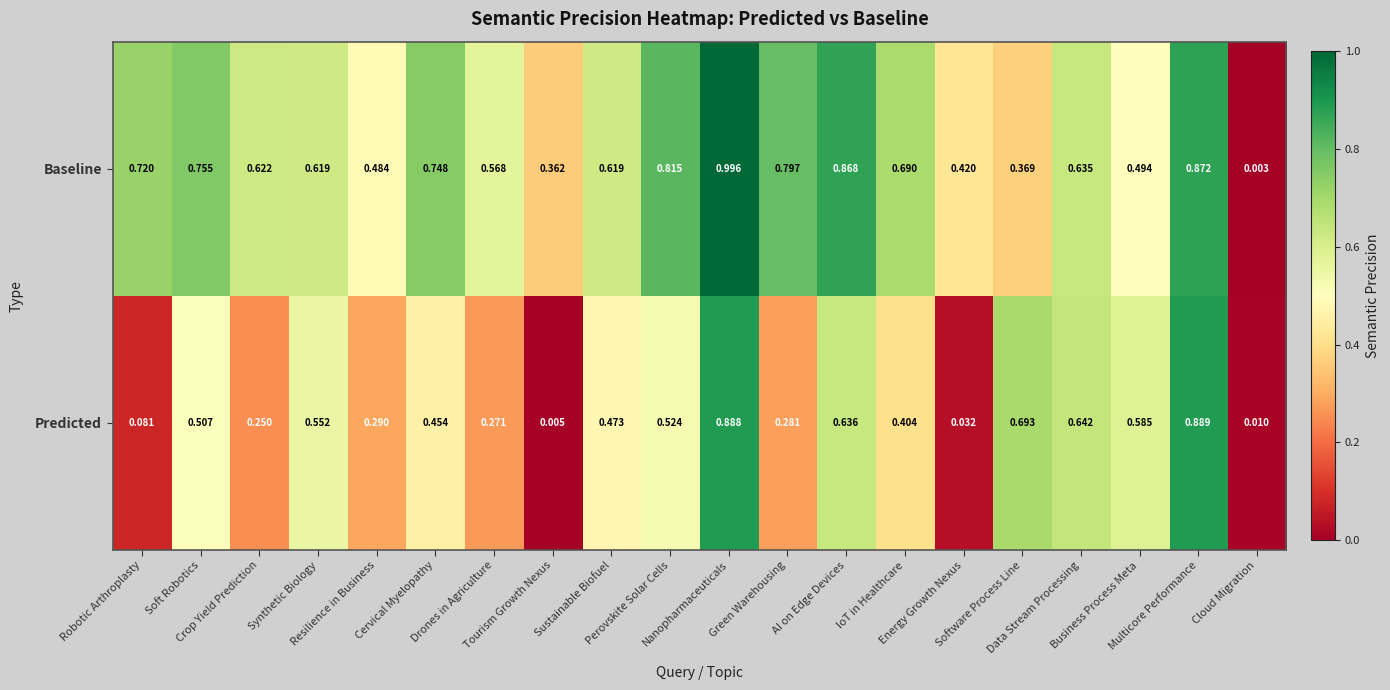

List the series in order of their overall mean, lowest first.

Predicted, Baseline